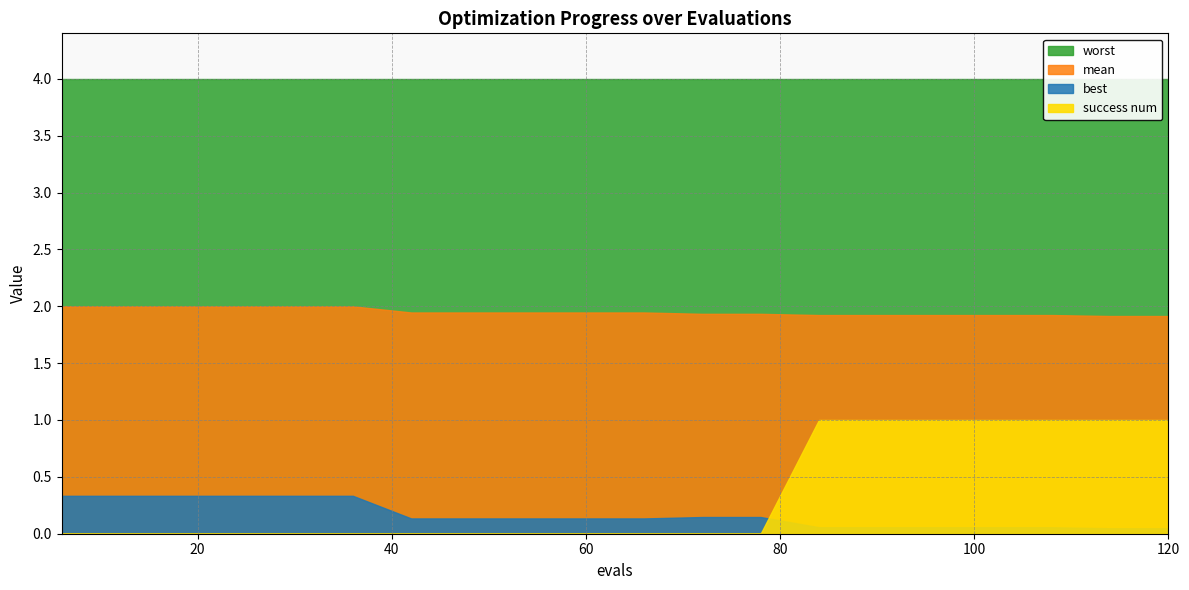

Is it true that worst equals 4.0 at 66?

True